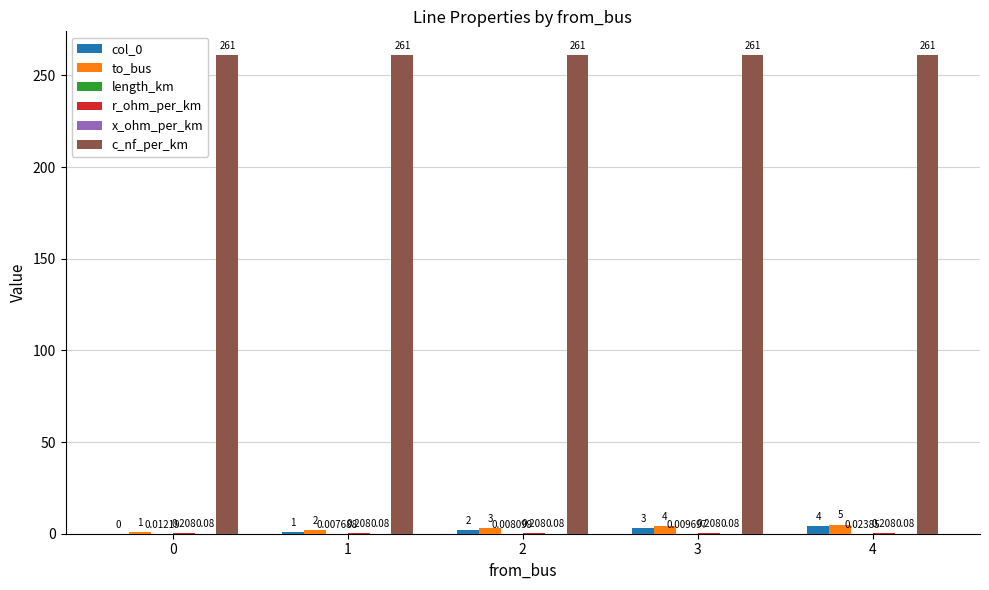

How many groups of bars are there?

5